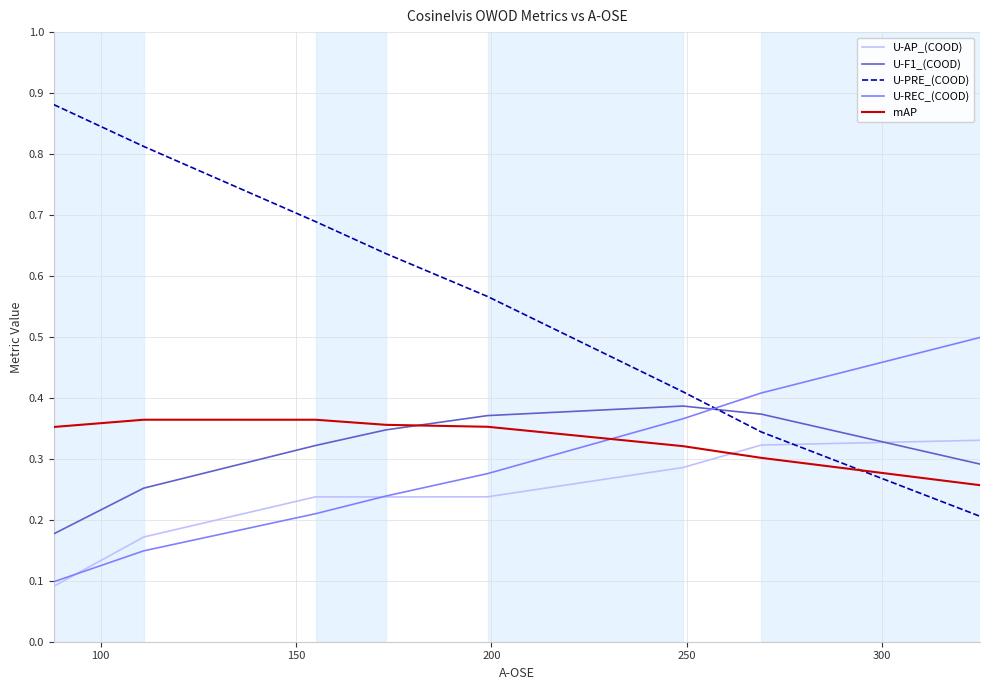

How many intersections are there between U-PRE_(COOD) and U-AP_(COOD)?

1